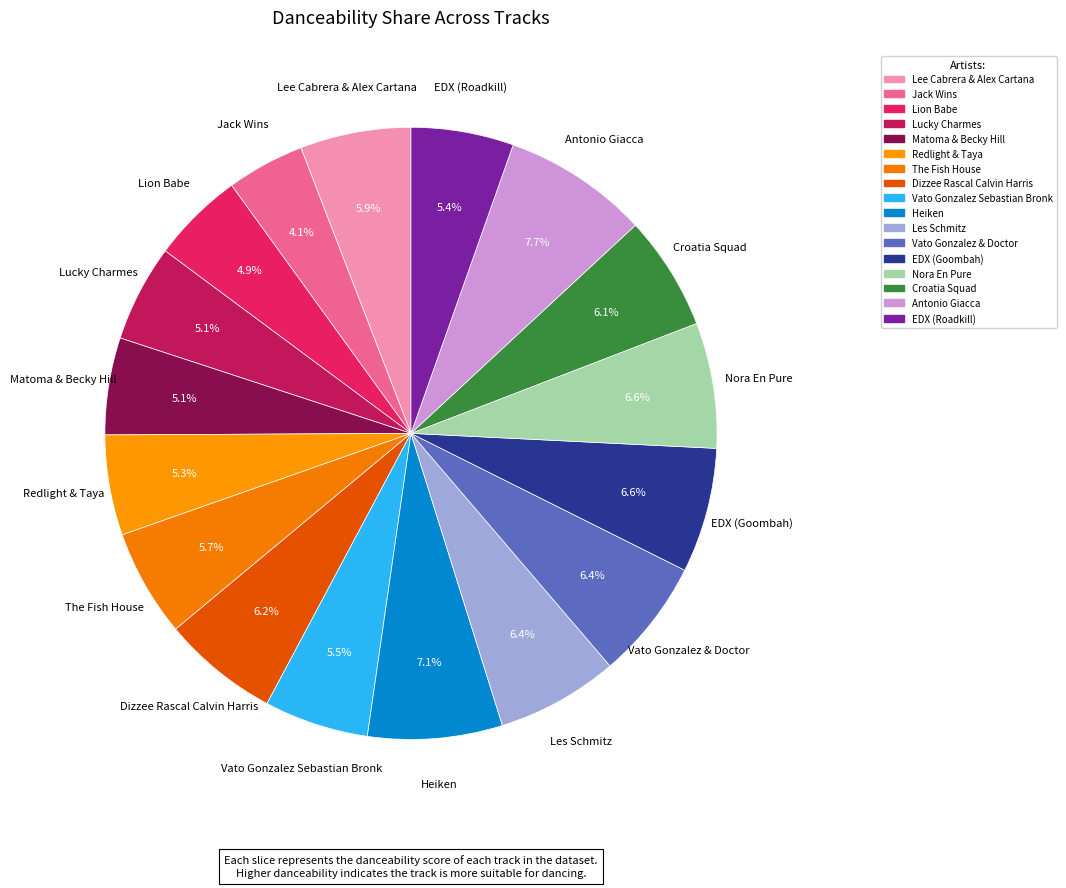

To the nearest percent, what is the average slice percentage?

6%